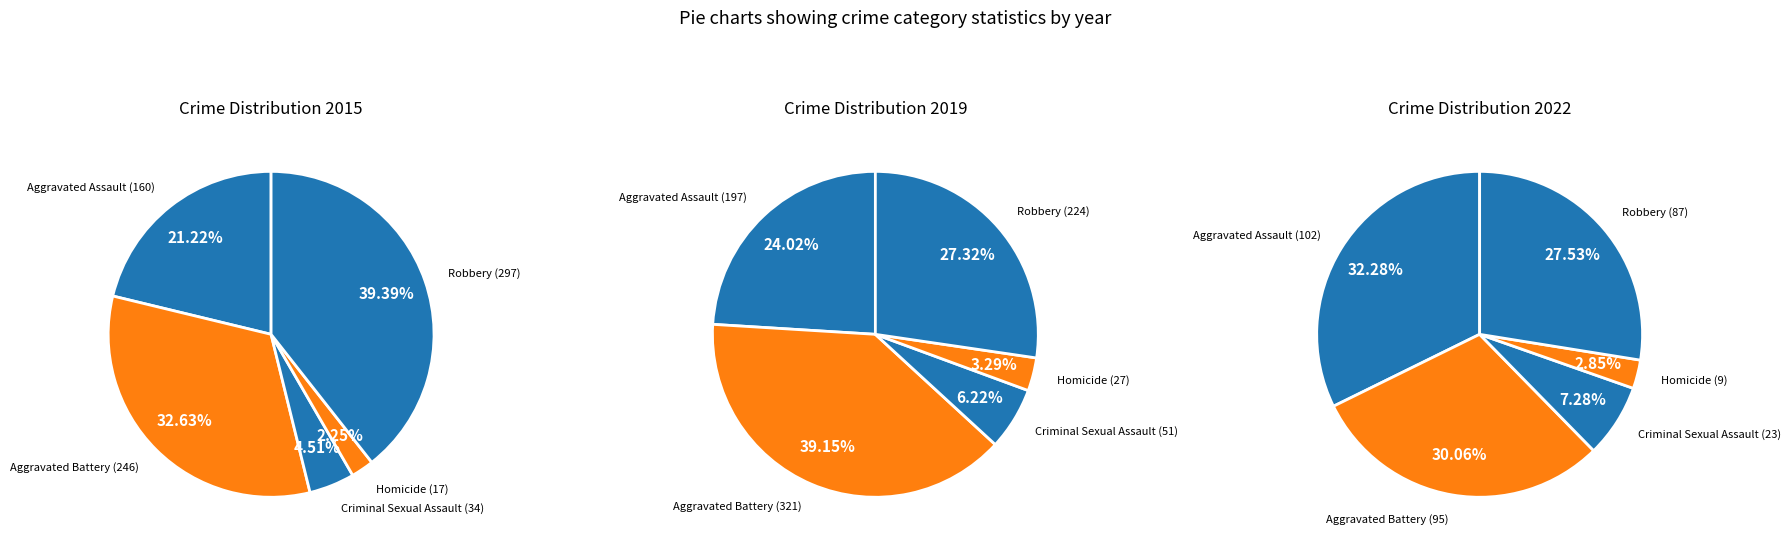

What is the largest slice in the pie chart?

Aggravated Battery